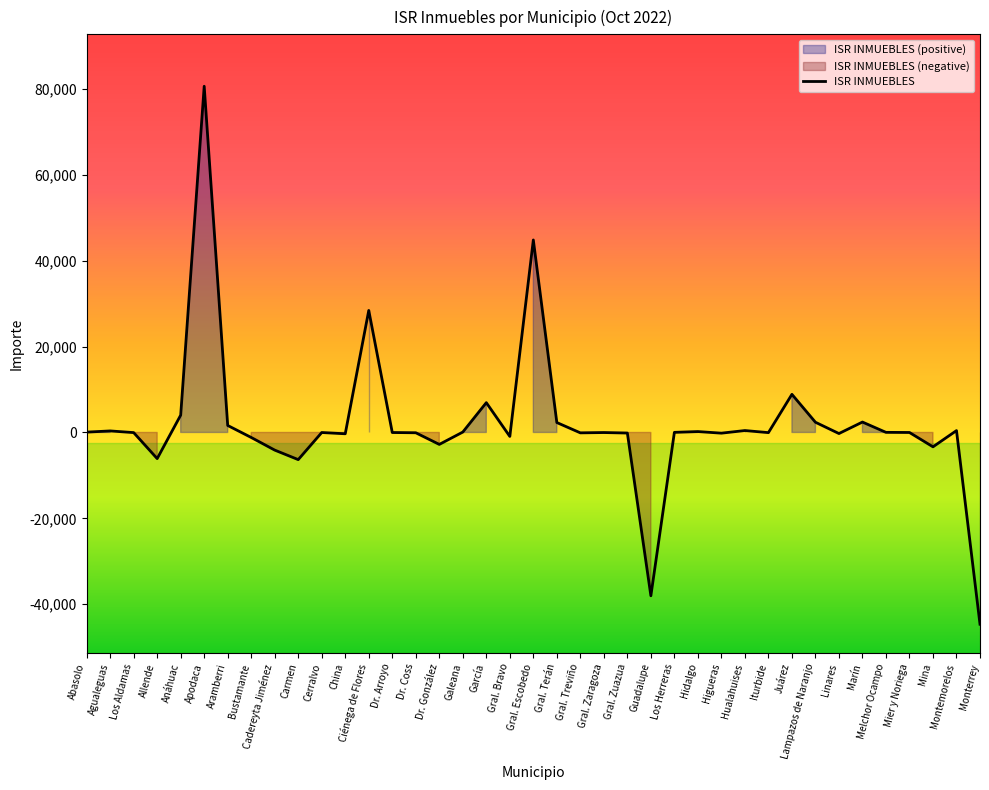

What is the difference between the values at Galeana and Dr. González?

2874.4